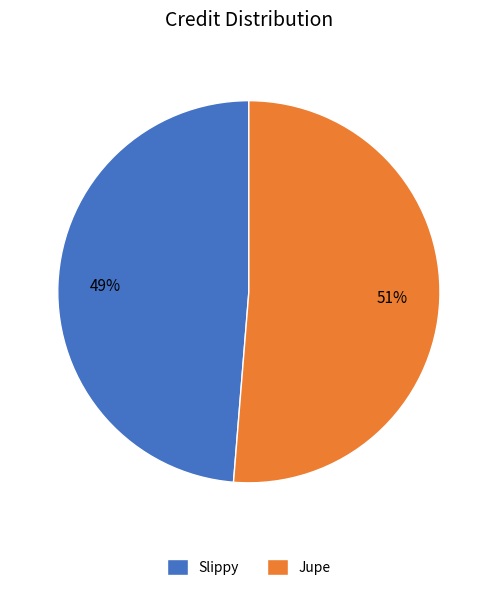

Rank the categories by value from lowest to highest.

Slippy, Jupe